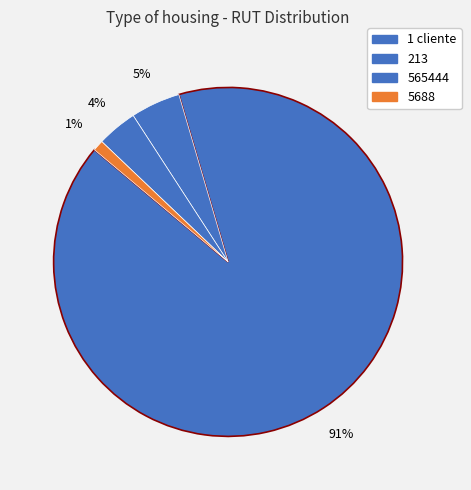

What percentage is the 5688 slice, to the nearest percent?

1%